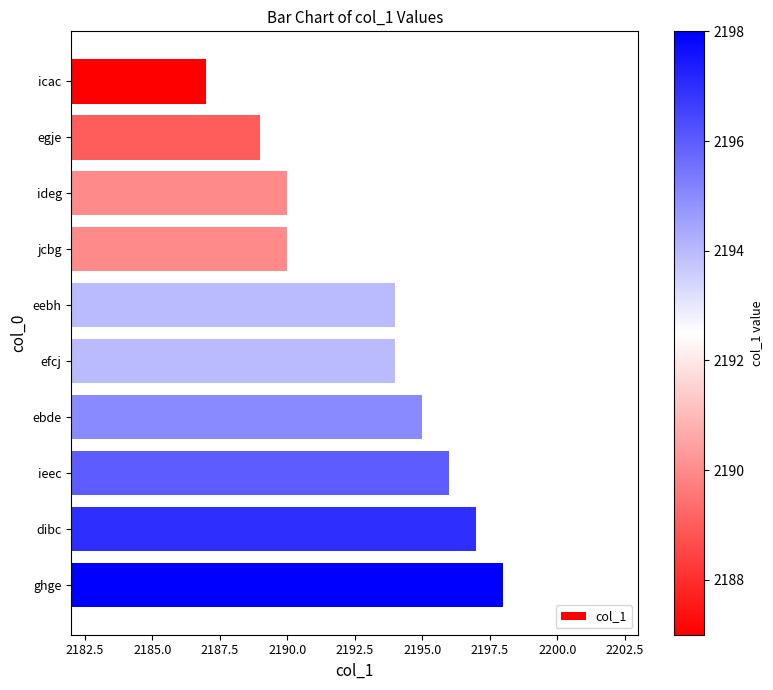

What is the change in value from efcj to dibc?

+3